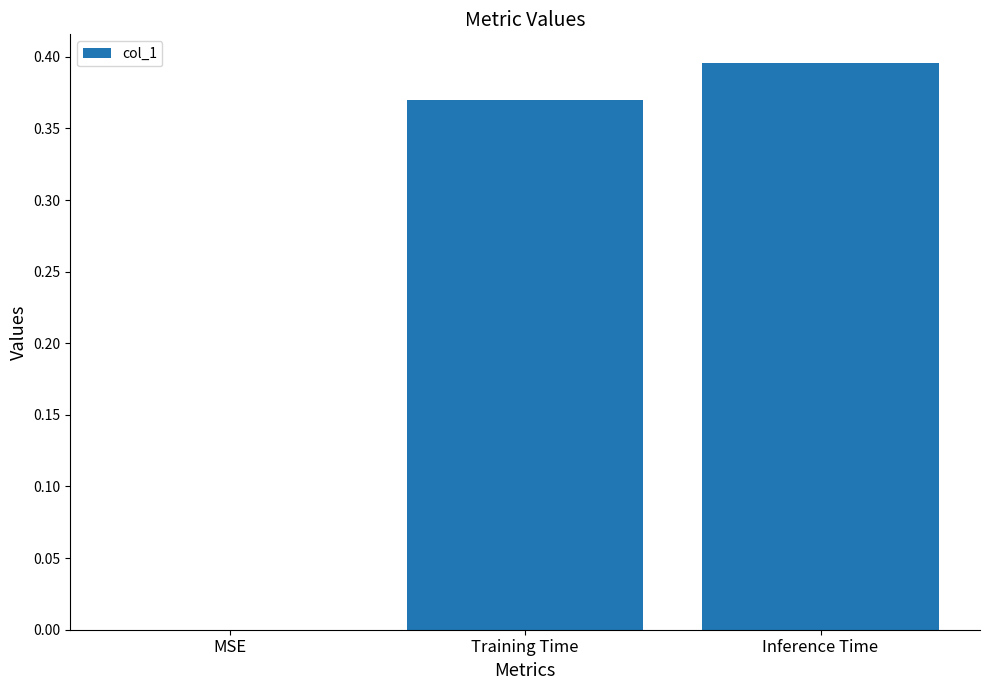

How many series are shown in this chart?

1